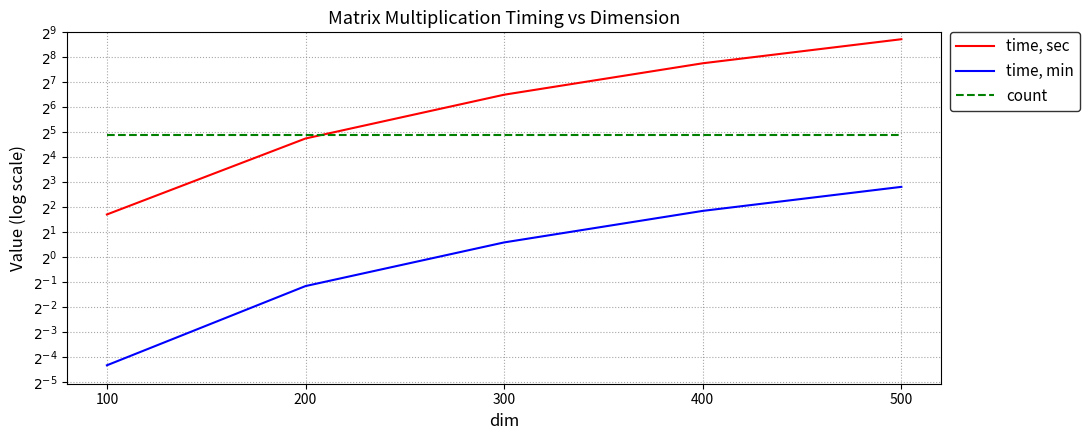

What is the sum of the time, sec values at 500 and 400?

640.1